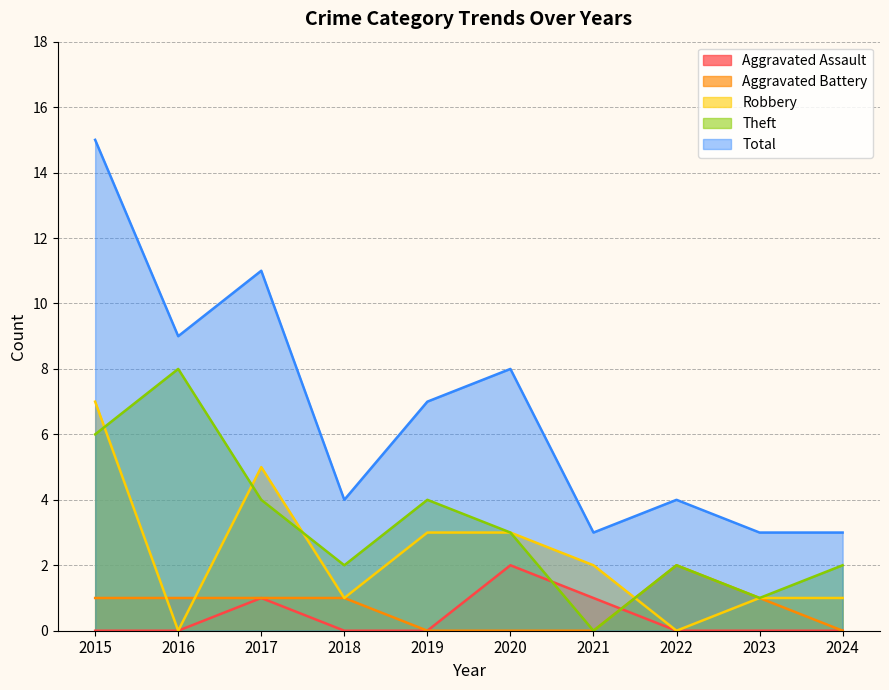

How many values in the Total series are below 7?

5